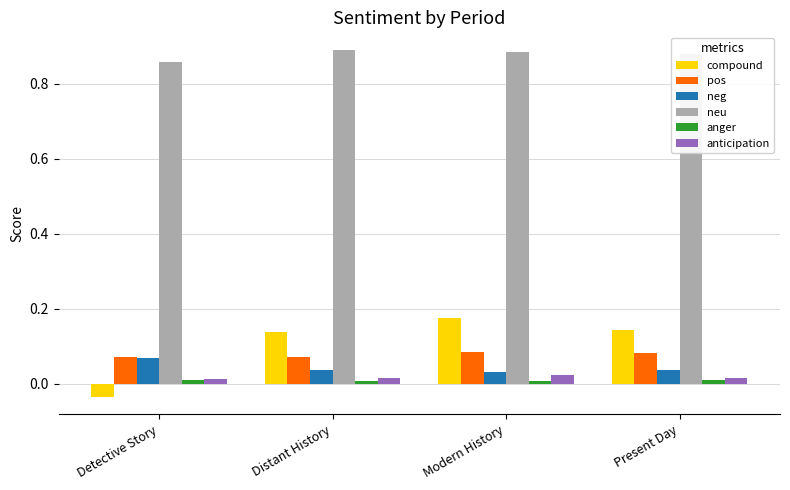

At which category does the chart reach its minimum across all series?

Detective Story